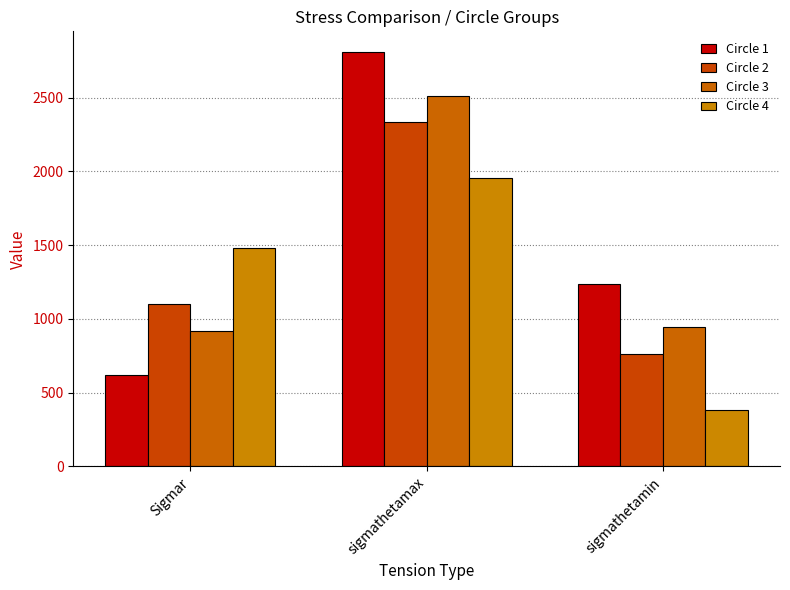

Reading right to left, list all the values displayed in this chart.

Circle 1: sigmathetamin=1237.2	sigmathetamax=2808.8	Sigmar=622.6
Circle 2: sigmathetamin=761.1	sigmathetamax=2332.7	Sigmar=1098.7
Circle 3: sigmathetamin=942.2	sigmathetamax=2513.8	Sigmar=917.6
Circle 4: sigmathetamin=380.5	sigmathetamax=1952.1	Sigmar=1479.3